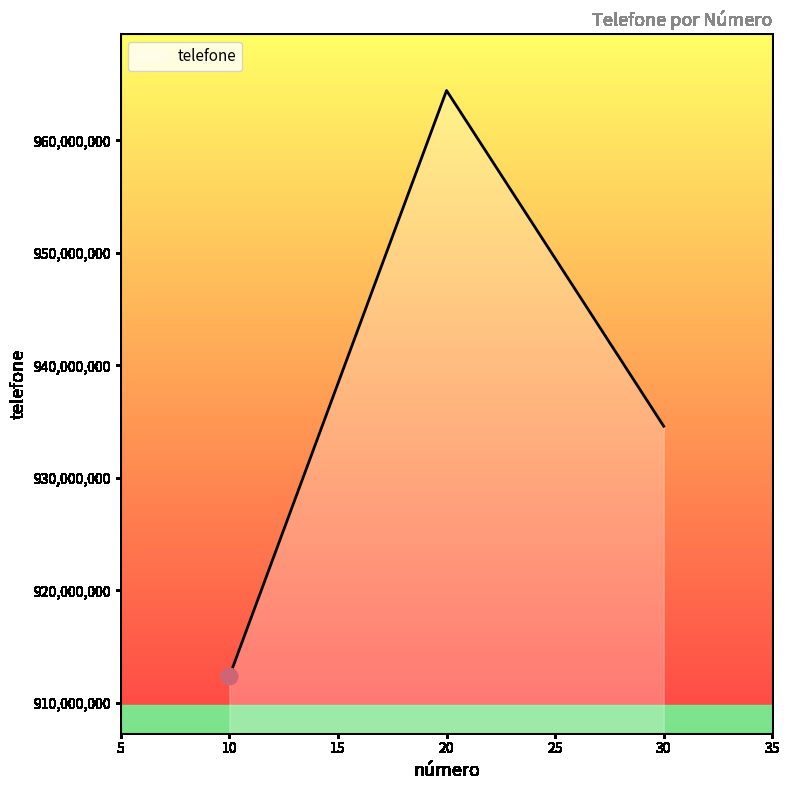

Which has a higher value, 10 or 20?

20